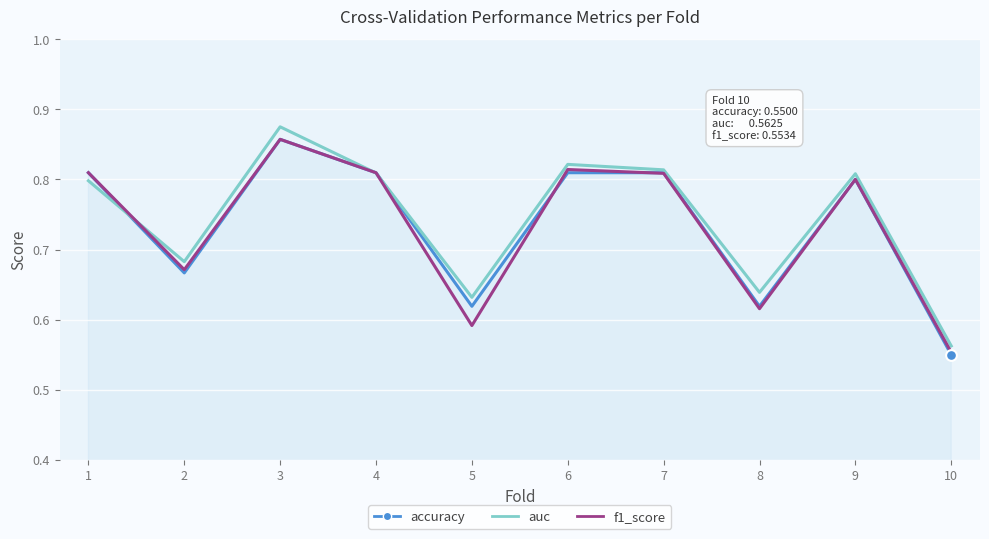

At which category is the sum across all series the highest?

3